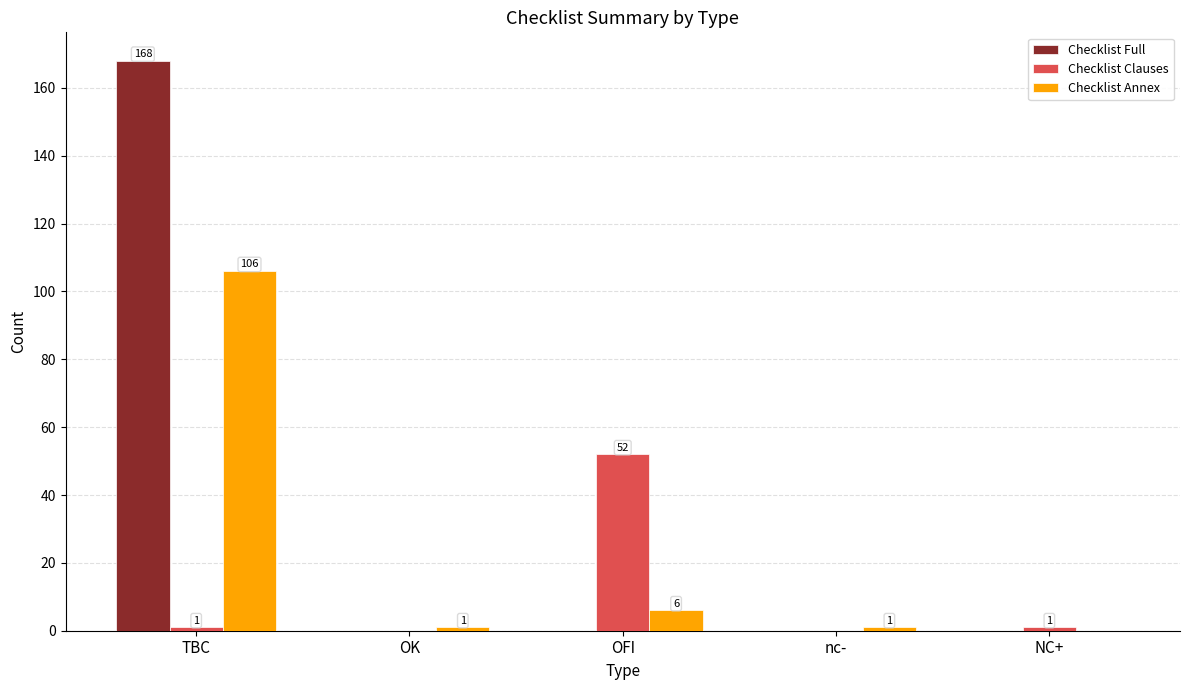

Which series has the widest spread of values?

Checklist Full